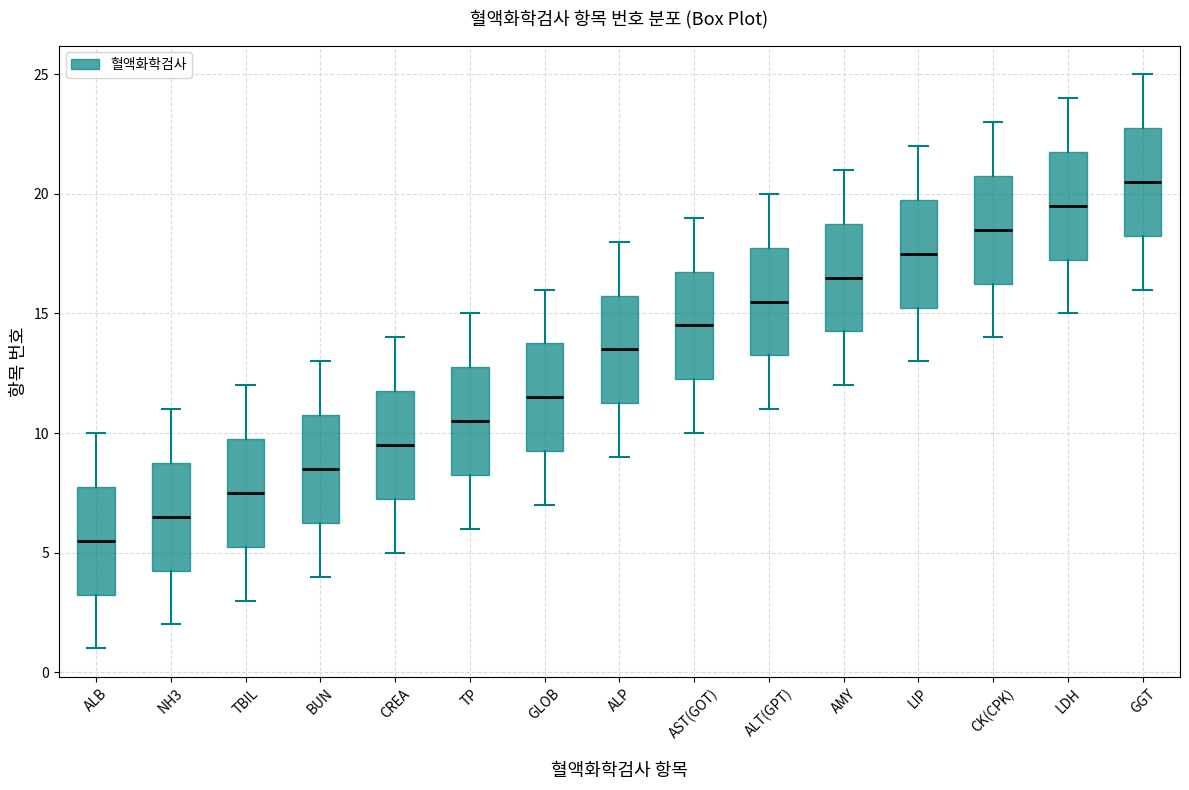

Which box's median line is the lowest?

ALB